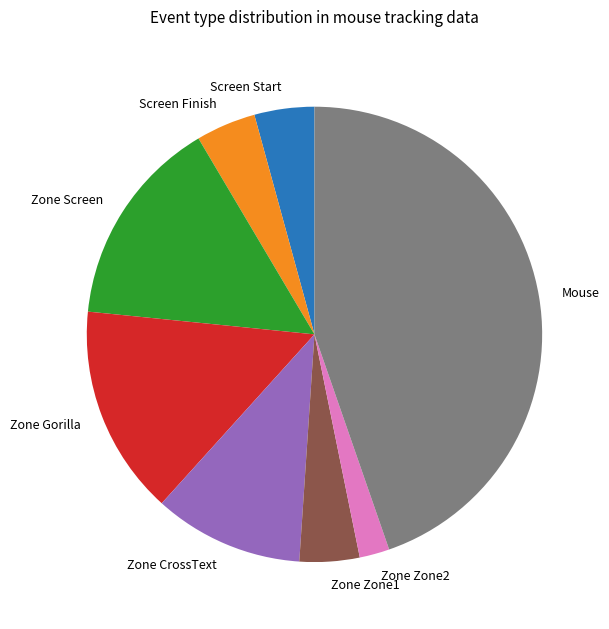

The Zone Zone2 slice represents 2% of the pie. True or false?

True